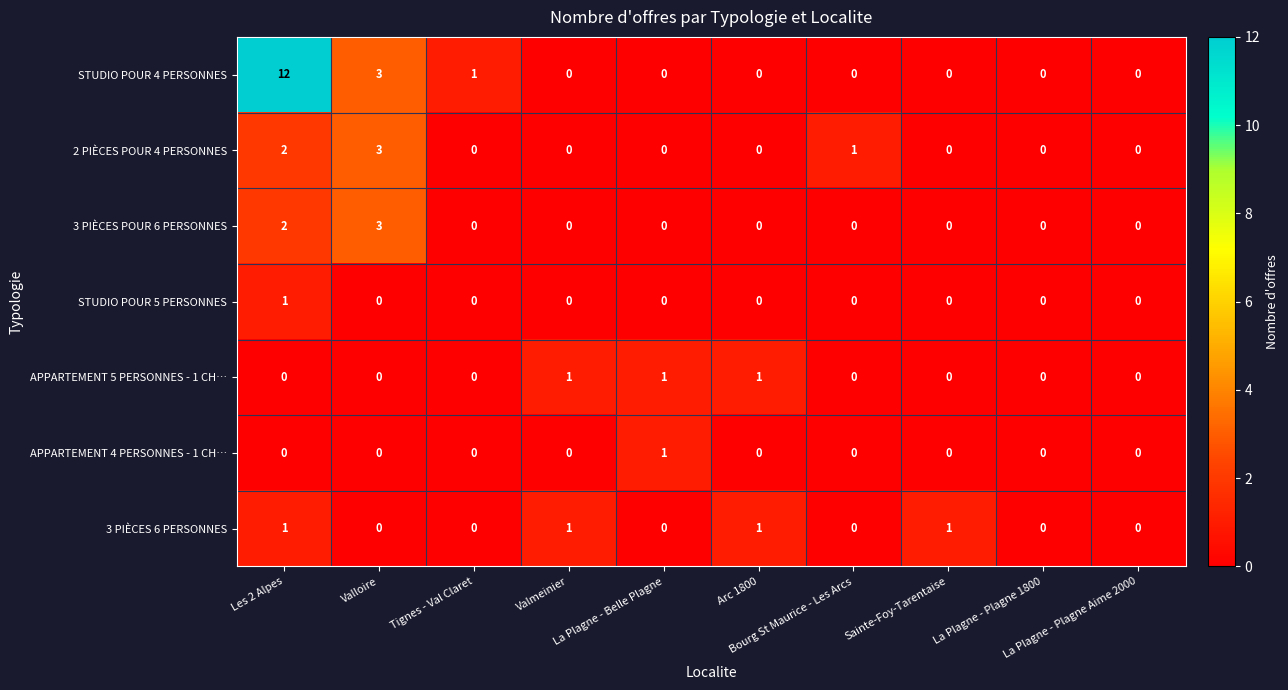

Which label corresponds to the largest value in the chart?

Les 2 Alpes